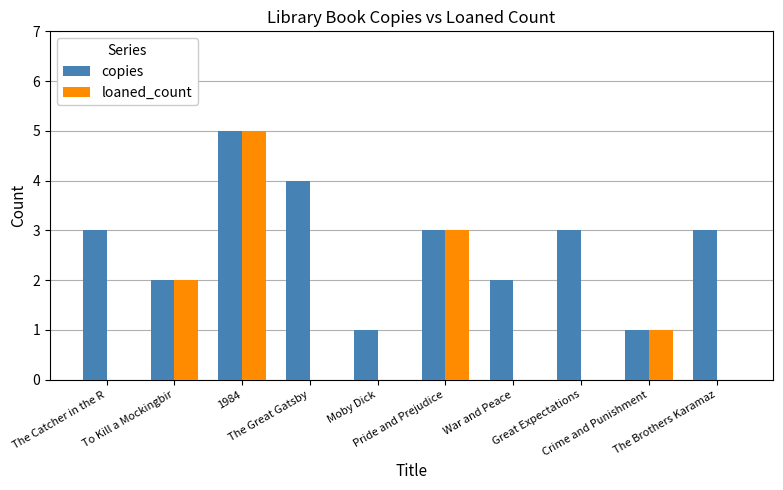

What is the sum of the copies values at Crime and Punishment and The Brothers Karamaz?

4